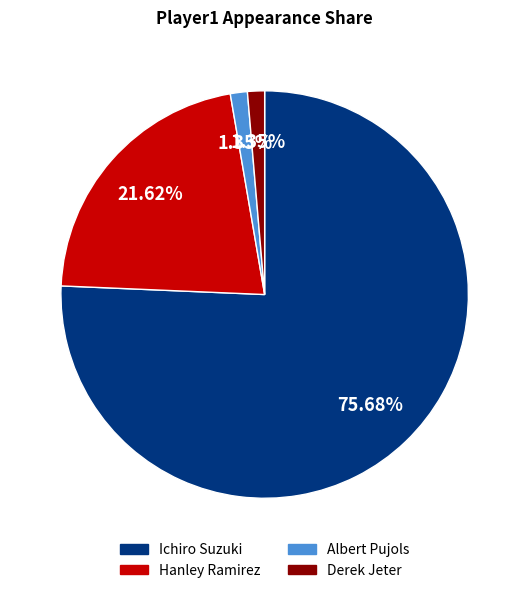

The Ichiro Suzuki slice represents 89% of the pie. True or false?

False